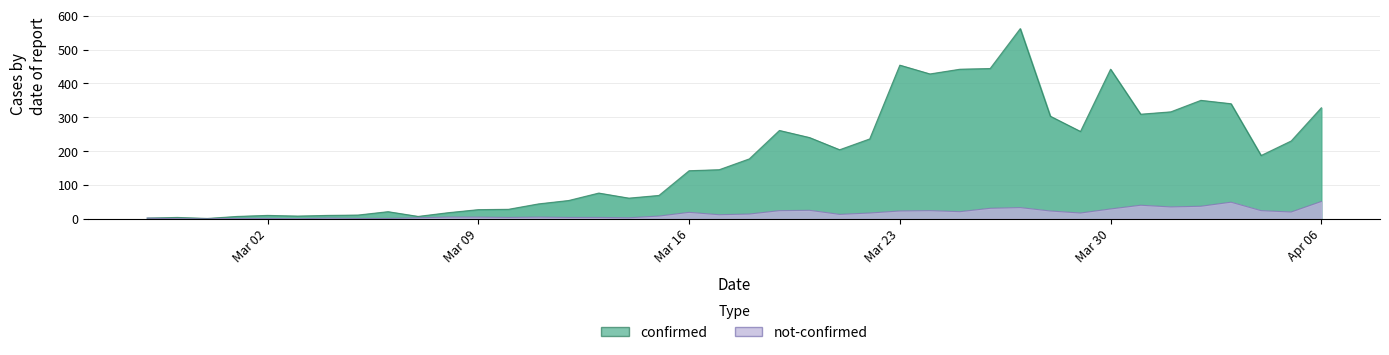

At how many categories does at least one series exceed 156?

20